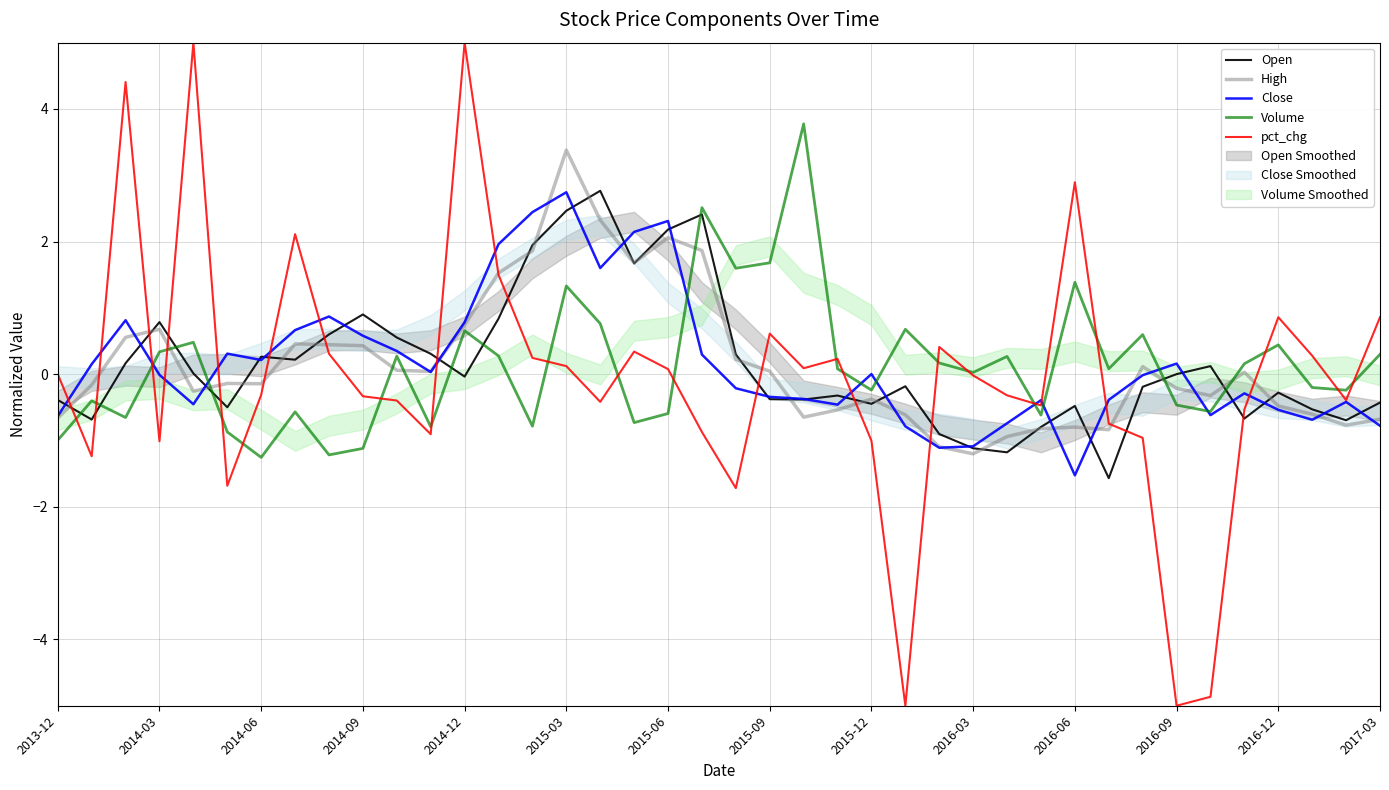

Read the pct_chg value at 2016-12.

0.9